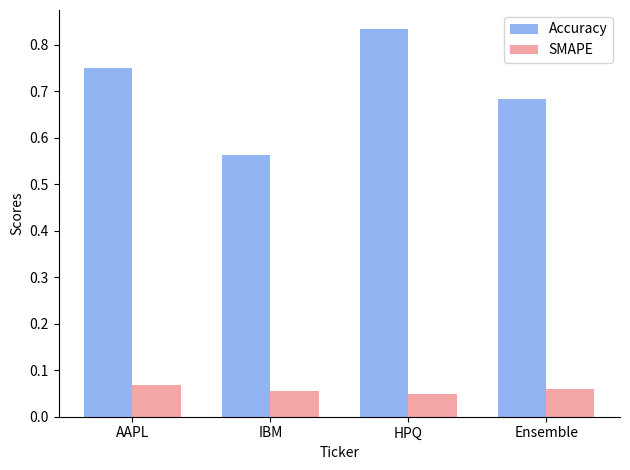

What is the sum of the Accuracy values at IBM and Ensemble?

1.2